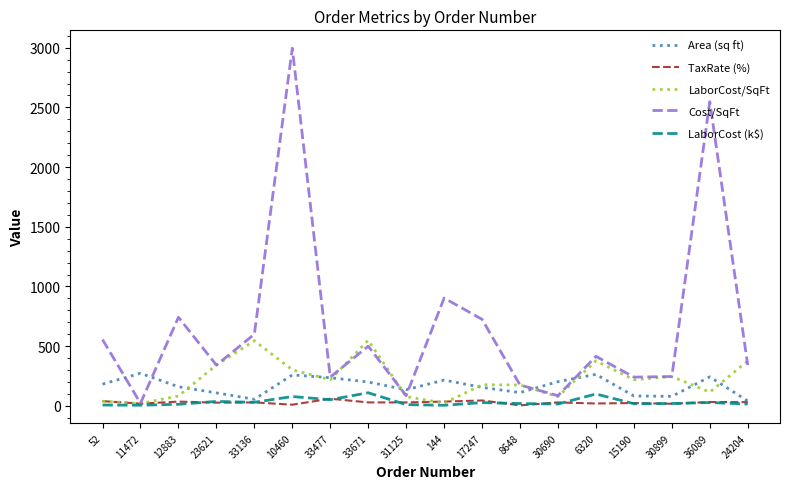

What is the greatest value displayed?

2996.0